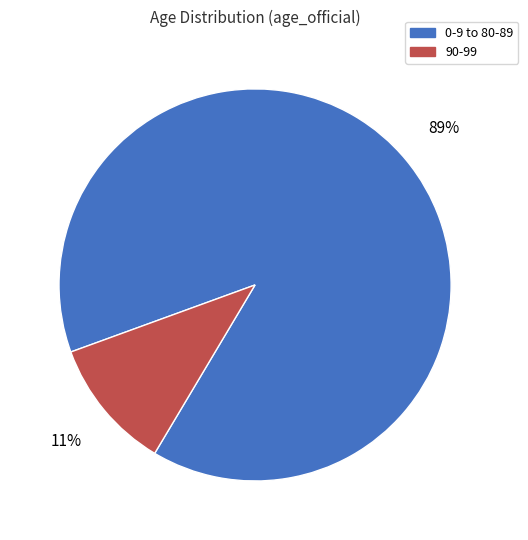

To the nearest percent, what percentage of the pie is 90-99?

11%